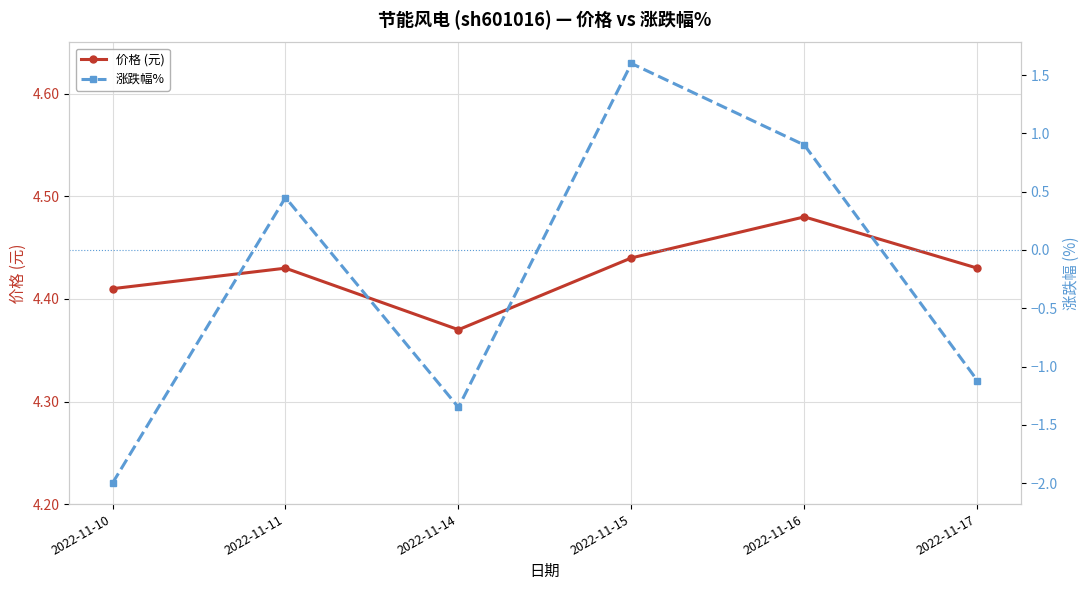

Rank the series at 2022-11-11 from highest to lowest value.

价格 (元), 涨跌幅%